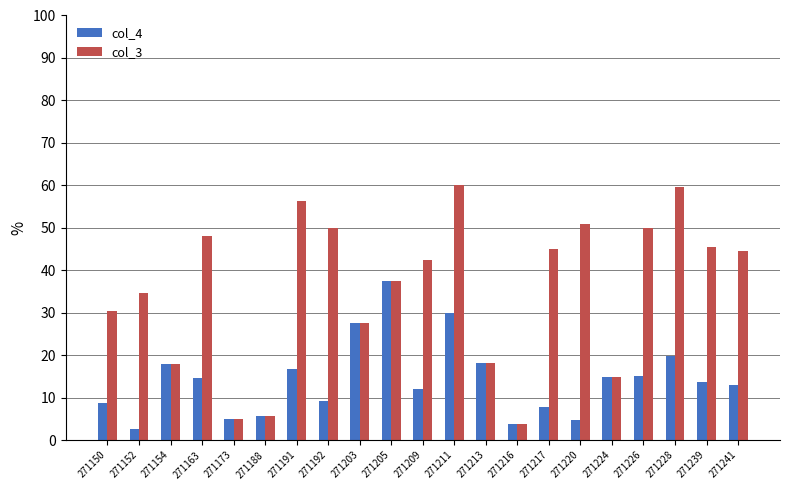

What is the highest value of the col_4 series?

37.5